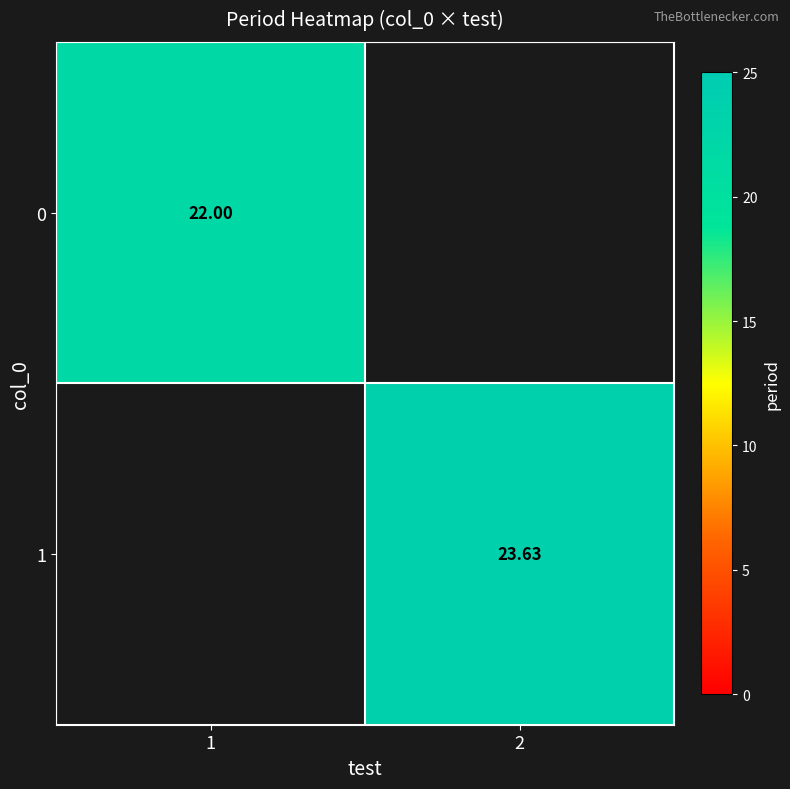

Which series has the largest total across all categories?

1